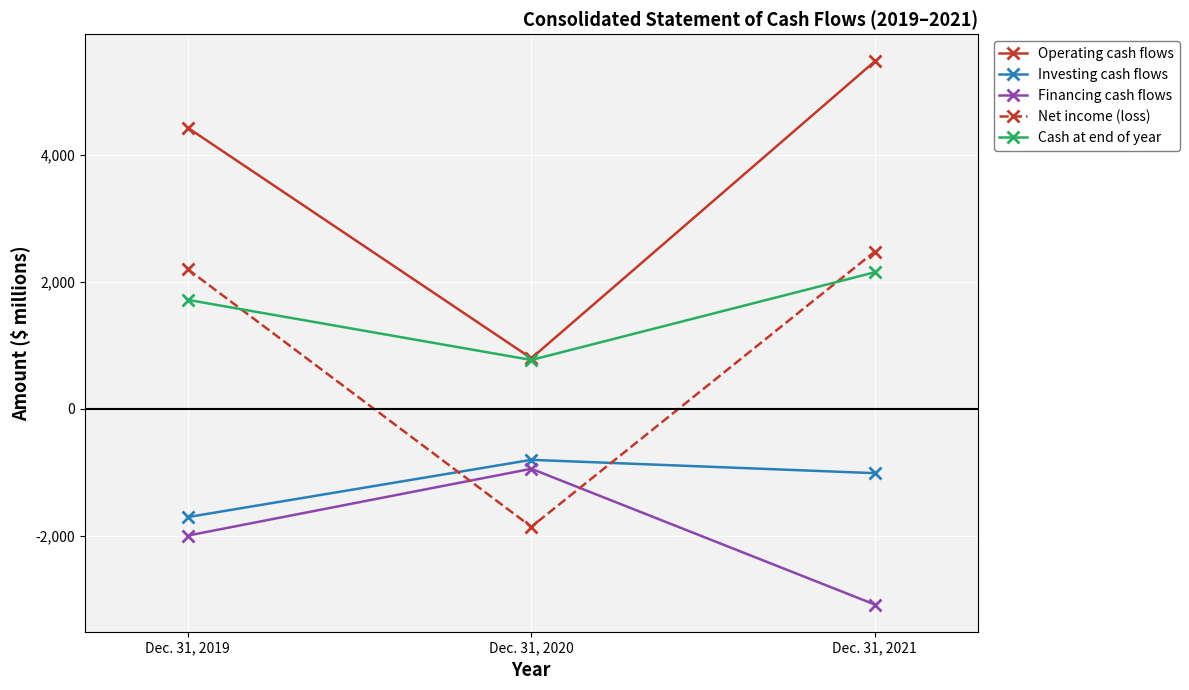

Reading left to right, extract all data points from this chart.

Operating cash flows: 4429	798	5476
Investing cash flows: -1704	-802	-1012
Financing cash flows: -1995	-943	-3082
Net income (loss): 2200	-1857	2479
Cash at end of year: 1718	771	2153